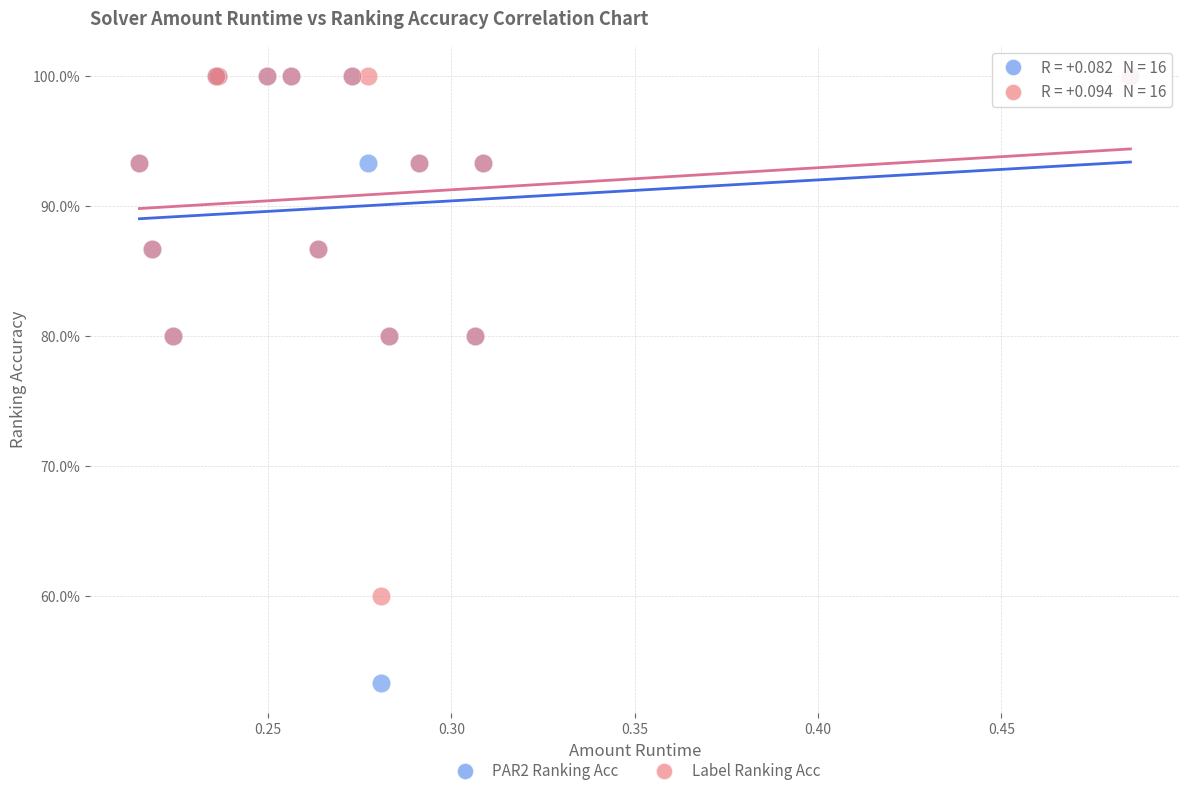

What are all the series names shown in the legend?

PAR2 Ranking Acc, Label Ranking Acc